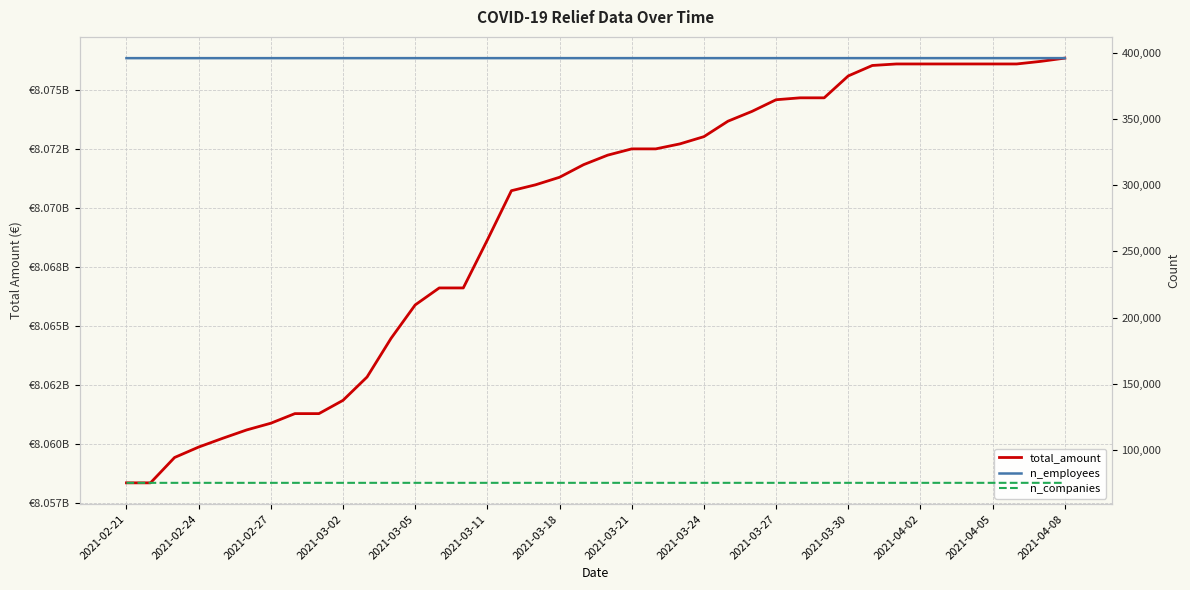

What is the lowest value of the total_amount series?

8058363480